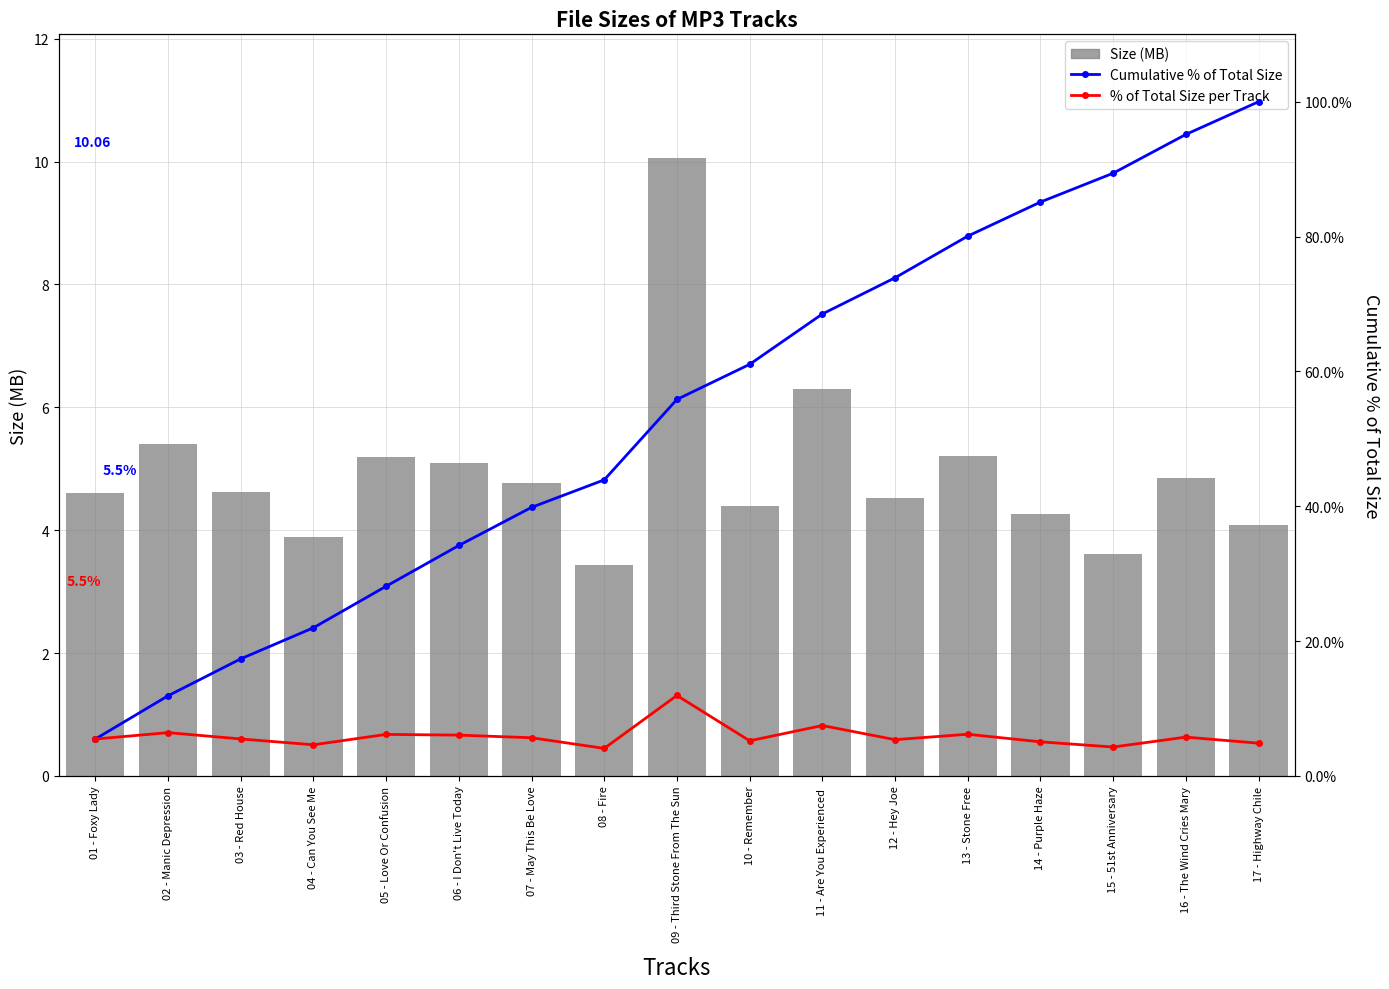

What is the label of the 6th bar from the right?

12 - Hey Joe